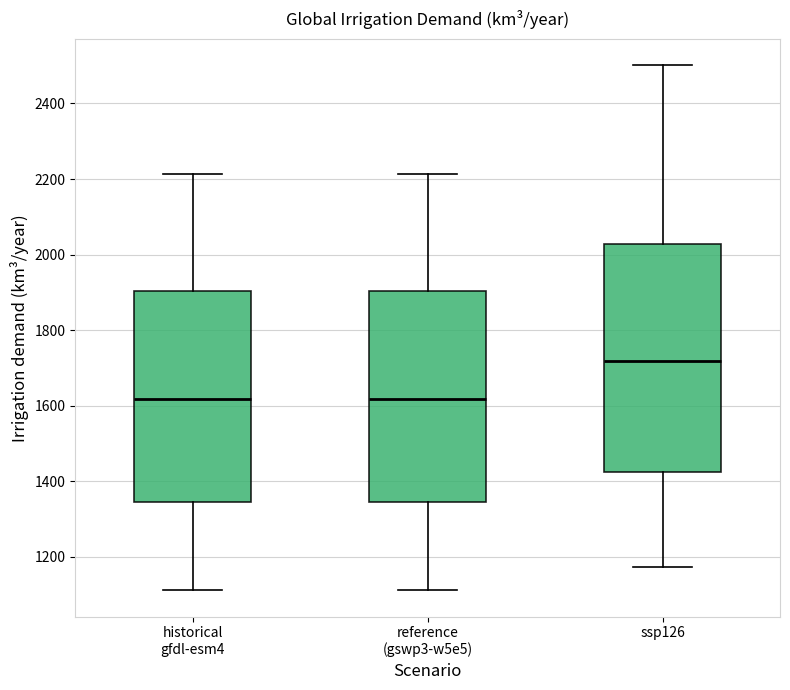

Reading left to right, read every box against the y-axis: the position of its median line, the range the box covers, and the ends of its whiskers. The values are not printed on the chart, so give them approximately, as read against the axis.

historical gfdl-esm4: median 1620, box 1340 to 1900, whiskers 1120 to 2220
reference (gswp3-w5e5): median 1620, box 1340 to 1900, whiskers 1120 to 2220
ssp126: median 1720, box 1420 to 2020, whiskers 1180 to 2500